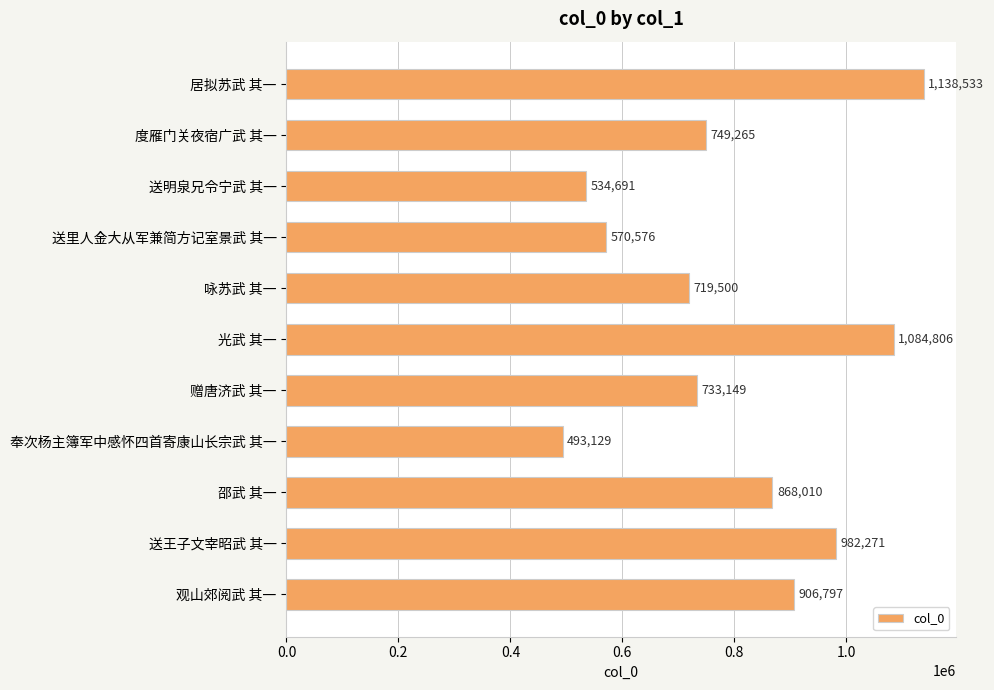

What is the approximate value at 邵武 其一?

868010